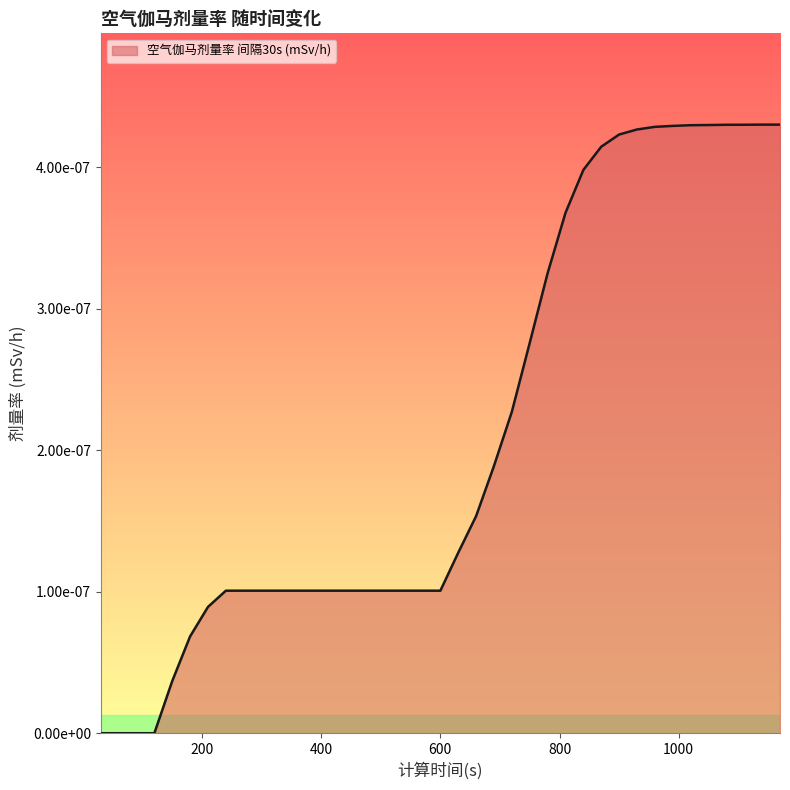

Does the chart display data point markers on the line(s)?

No